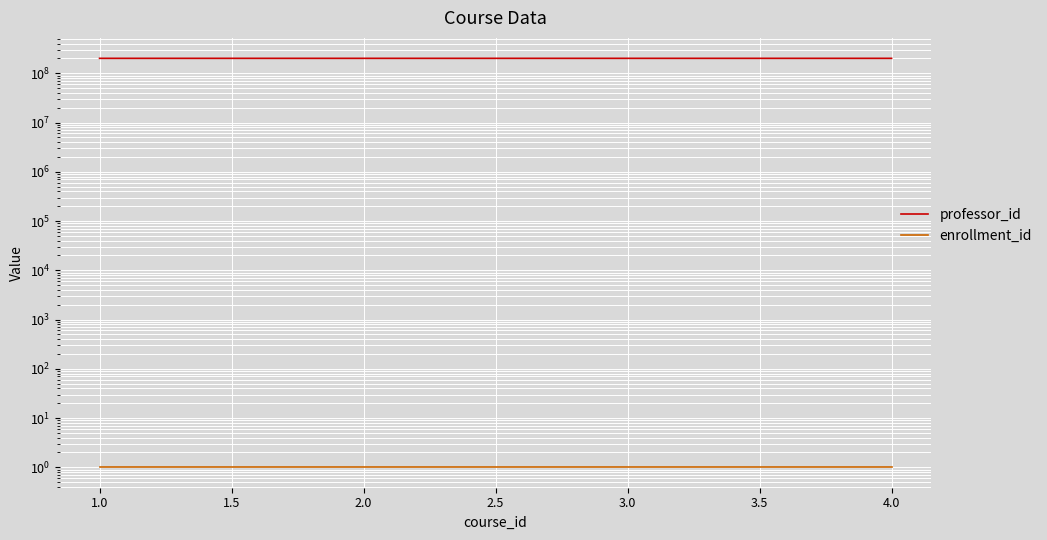

Reading right to left, what are all the values shown in this chart?

professor_id: 201144444	201133333	201122222	201111111
enrollment_id: 1	1	1	1